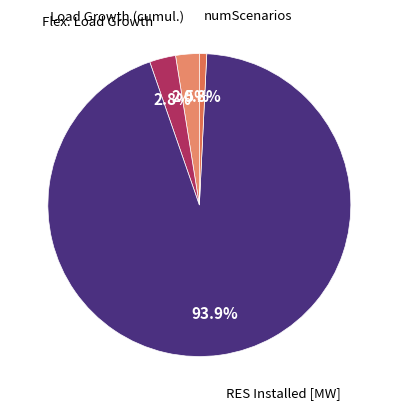

To the nearest percent, what is the average slice percentage?

25%